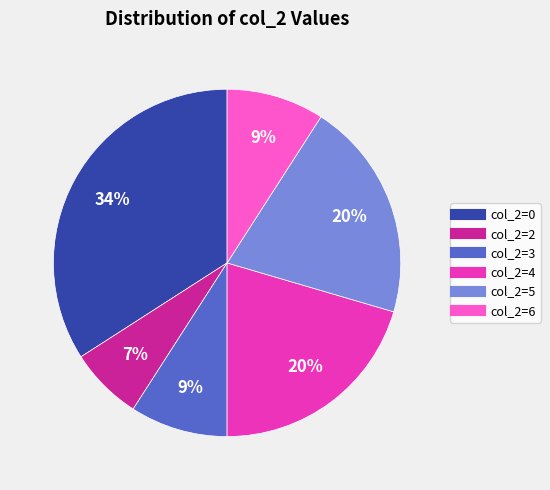

Is the sum of col_2=4 and col_2=2 greater than half?

No